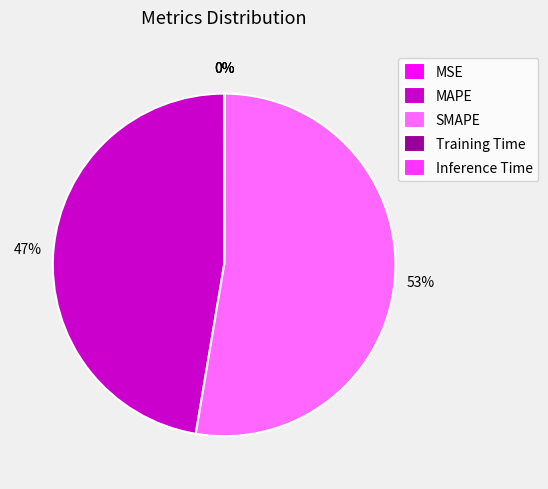

Which slice represents more than half of the pie?

SMAPE